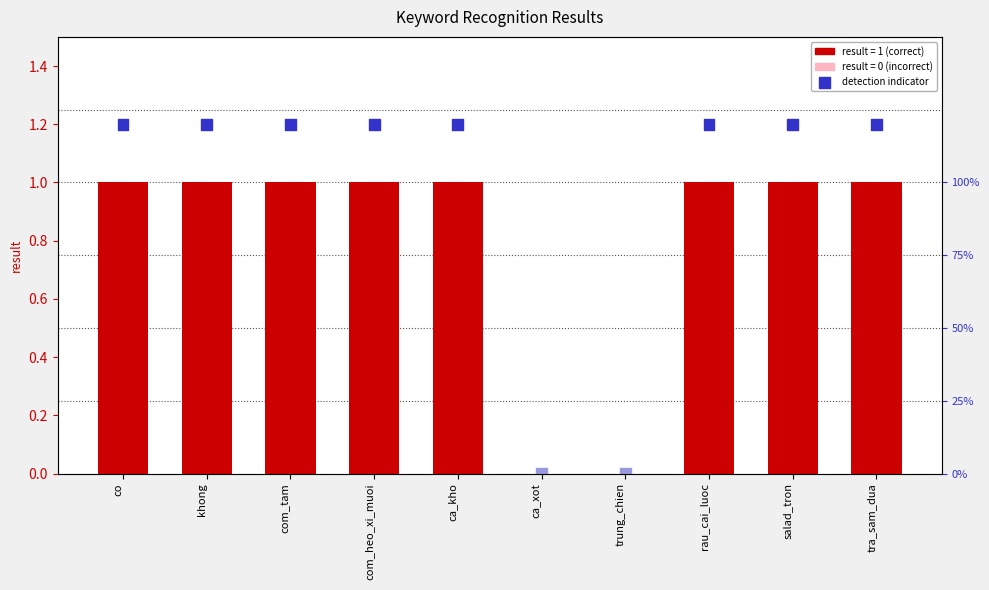

Which has a higher value, trung_chien or salad_tron?

salad_tron